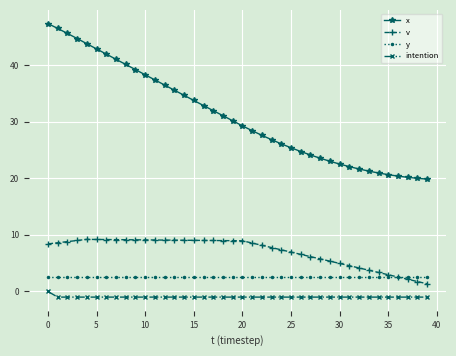

List the series in order of their peak value, highest first.

x, v, y, intention